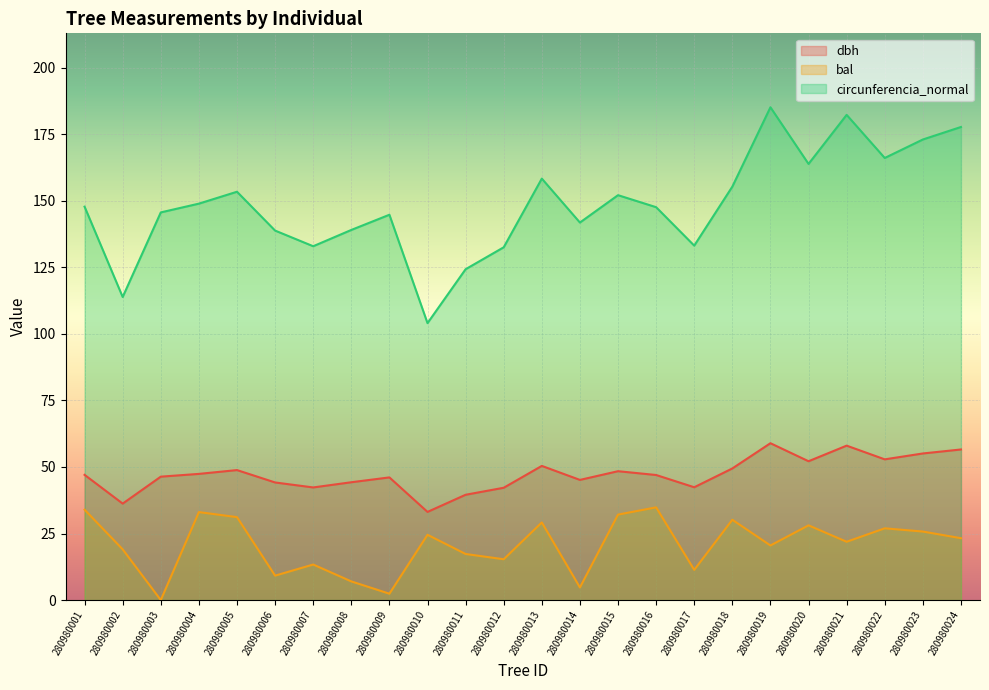

What is the value of the circunferencia_normal point at the 10th from the left?

104.0